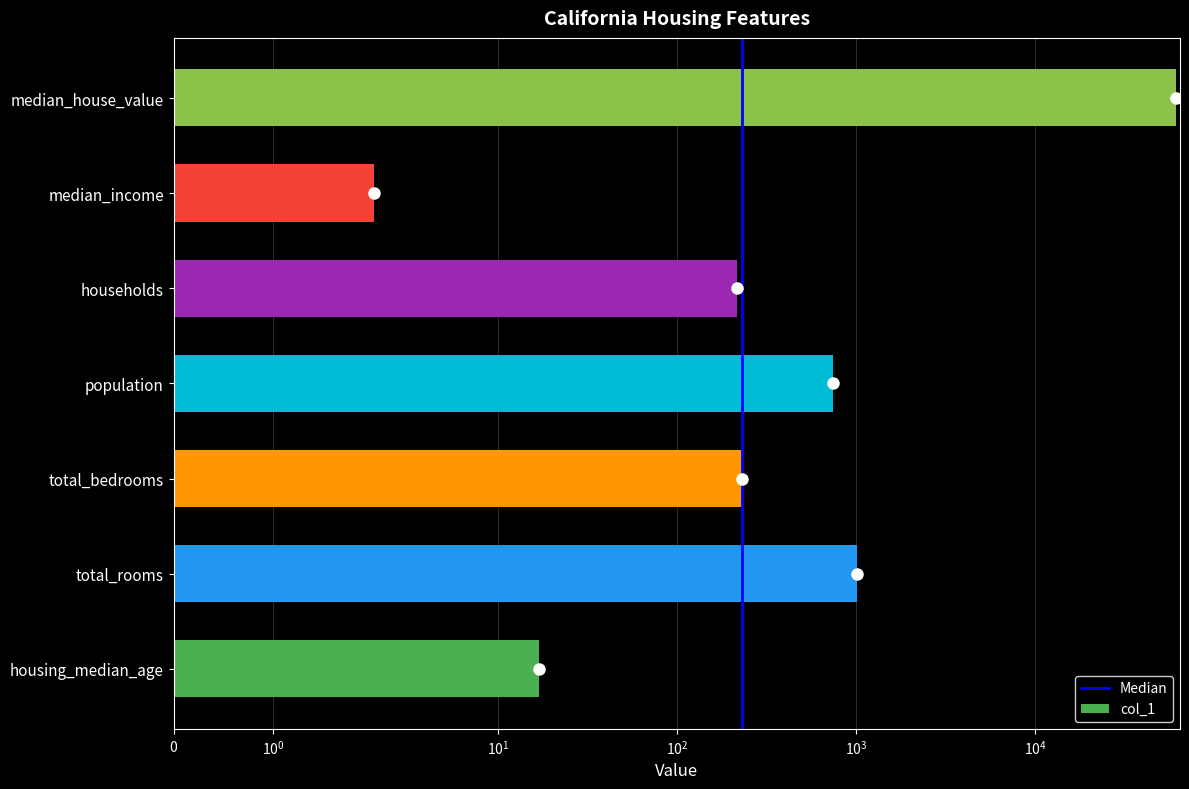

List the labels in order of value, smallest first.

median_income, housing_median_age, households, total_bedrooms, population, total_rooms, median_house_value